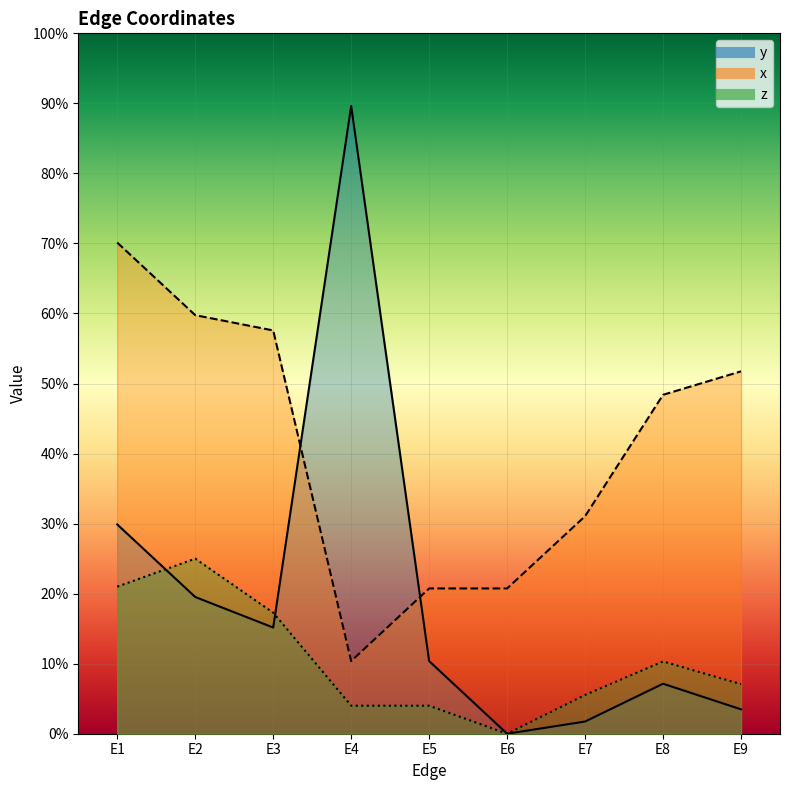

The x series shows 0.7 at E1. True or false?

True